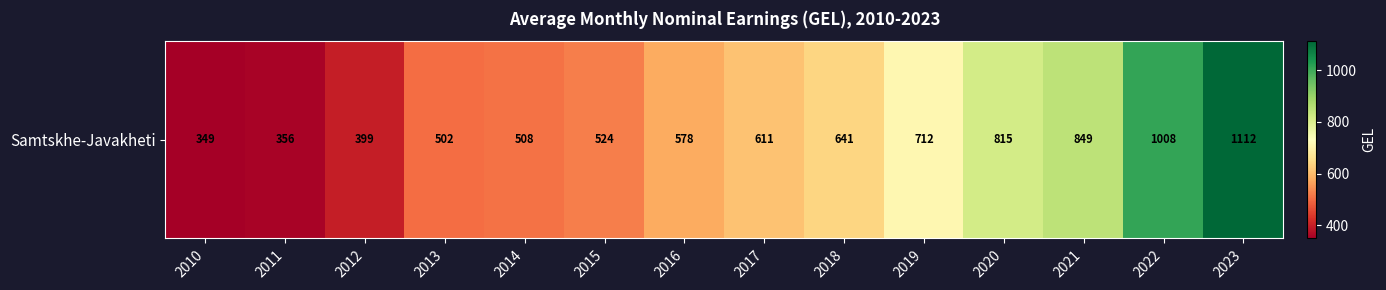

Reading left to right, transcribe all the data shown in this chart.

349.0	356.4	398.9	501.9	507.8	524.3	578.3	611.1	640.5	711.6	814.8	848.6	1008.0	1112.0